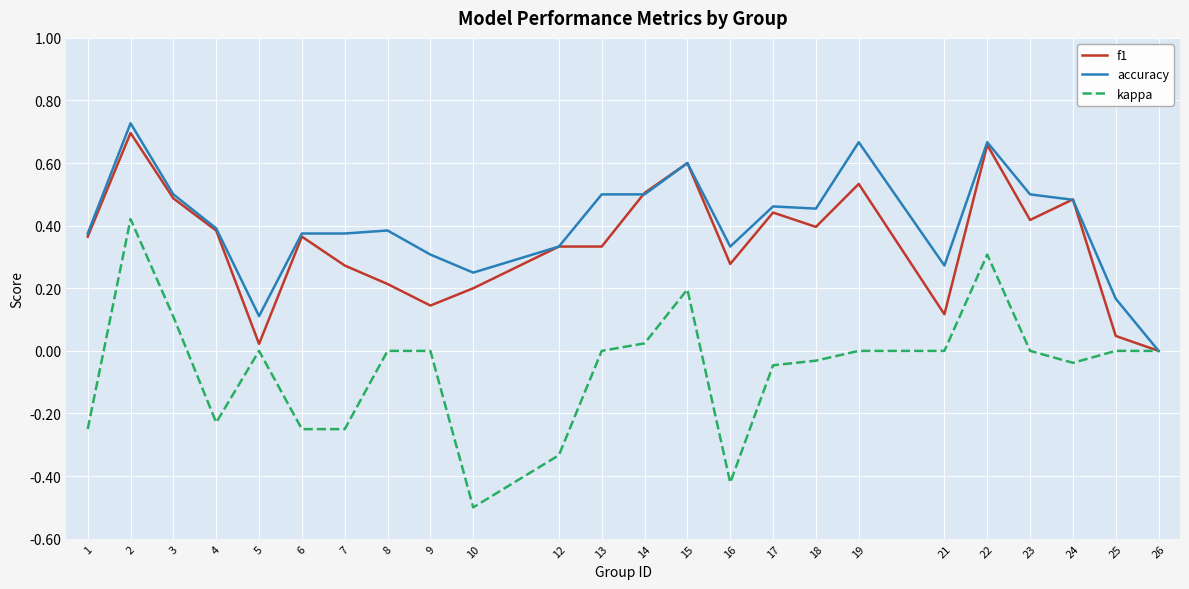

True or false: accuracy has a value of 0.6 at 17.

False